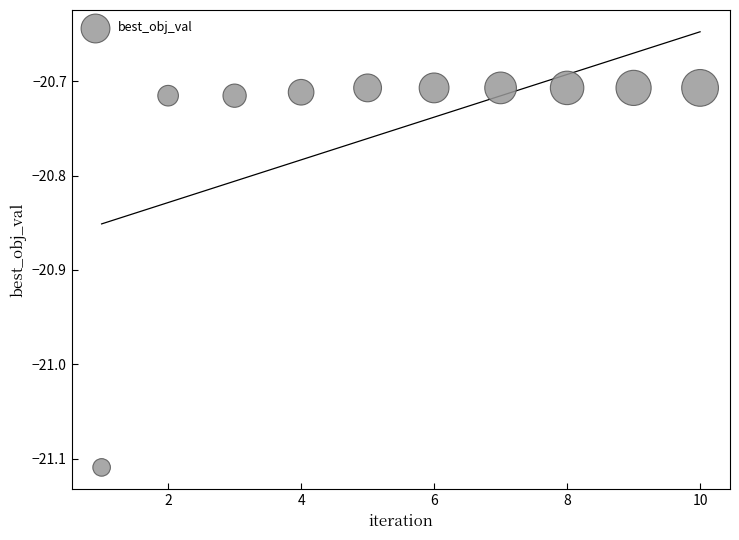

What is the range of Y values (max minus min)?

0.4